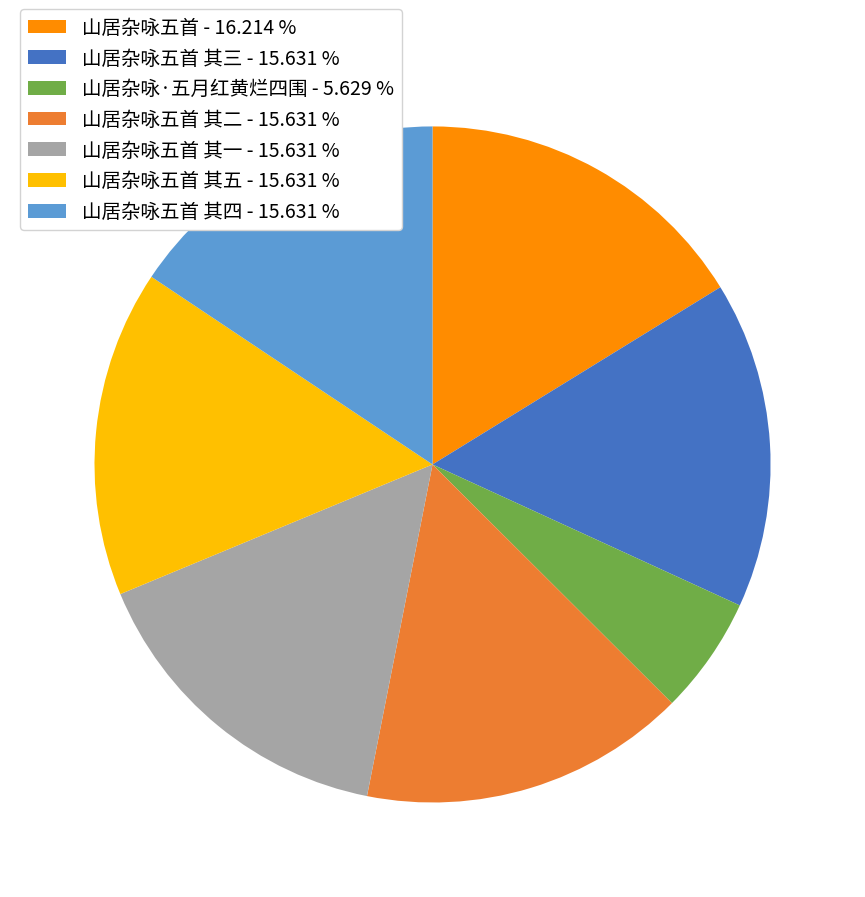

Which category has the smallest portion of the pie?

山居杂咏·五月红黄烂四围 - 5.629 %